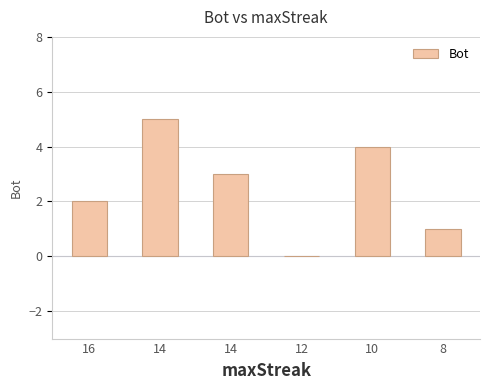

List the labels in order of value, smallest first.

12, 8, 16, 14, 10, 14